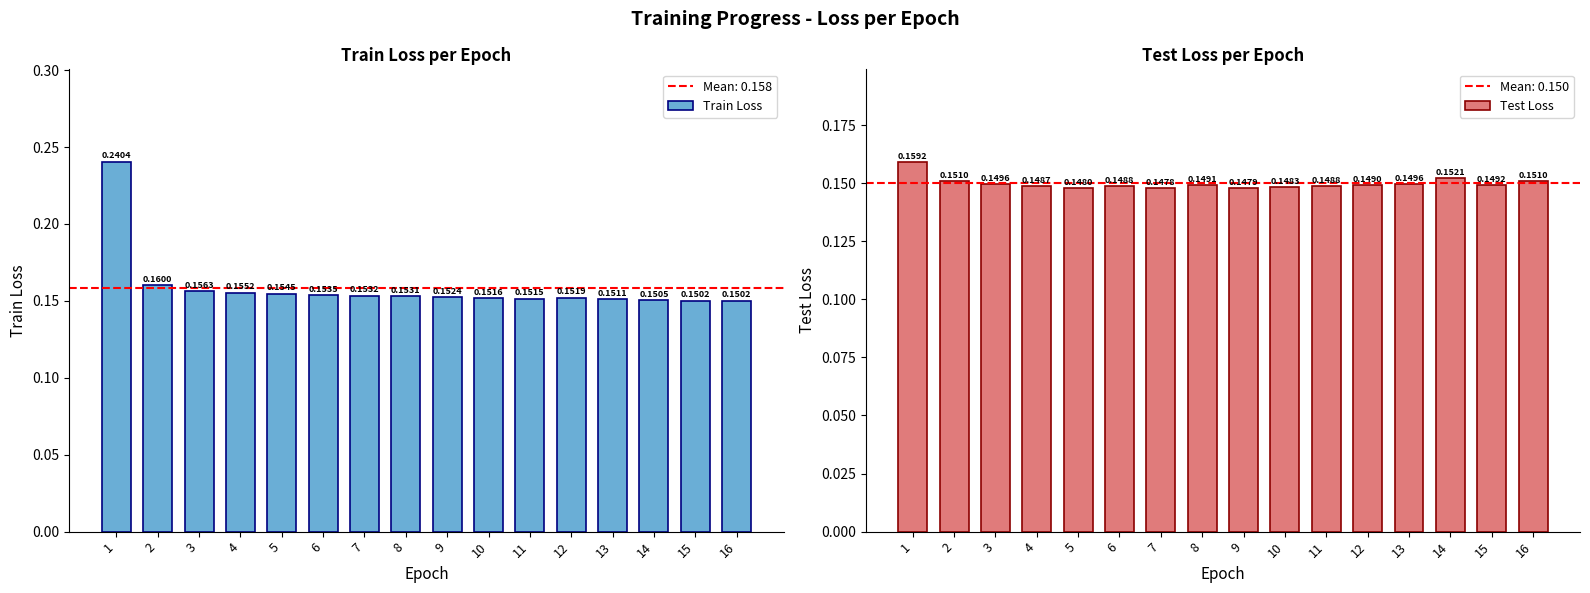

Reading left to right, transcribe all the data shown in this chart.

Train Loss: 1=0.2	2=0.2	3=0.2	4=0.2	5=0.2	6=0.2	7=0.2	8=0.2	9=0.2	10=0.2	11=0.2	12=0.2	13=0.2	14=0.2	15=0.2	16=0.2
Test Loss: 1=0.2	2=0.2	3=0.1	4=0.1	5=0.1	6=0.1	7=0.1	8=0.1	9=0.1	10=0.1	11=0.1	12=0.1	13=0.1	14=0.2	15=0.1	16=0.2